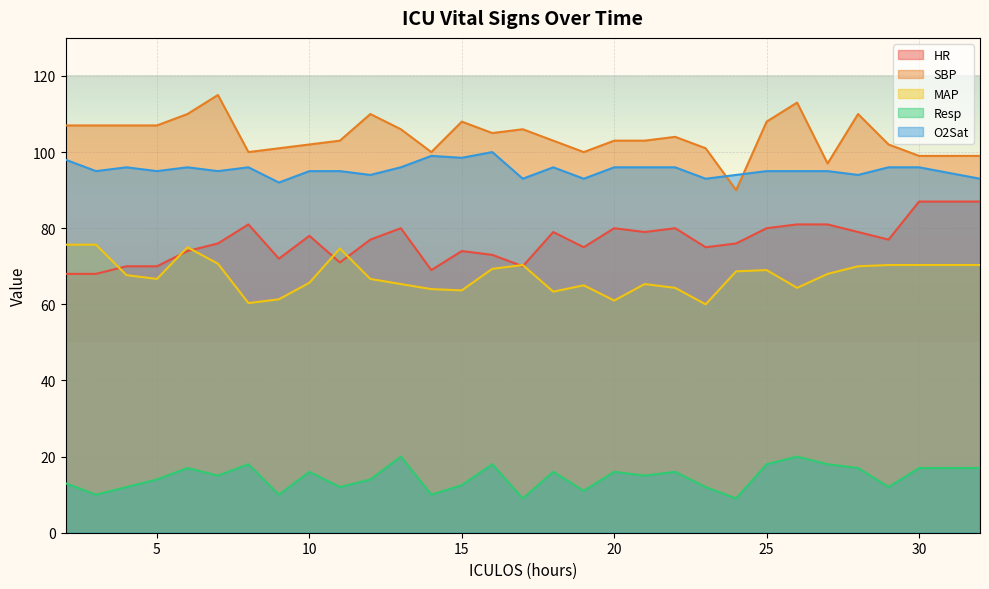

True or false: Resp has more than 1 points higher than both neighbors.

True